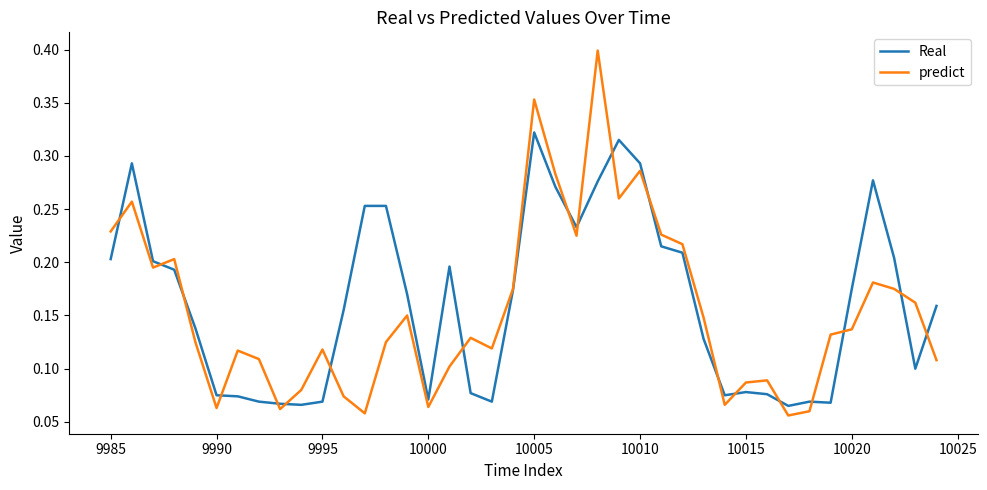

Rank the series by their maximum value, from highest to lowest.

predict, Real